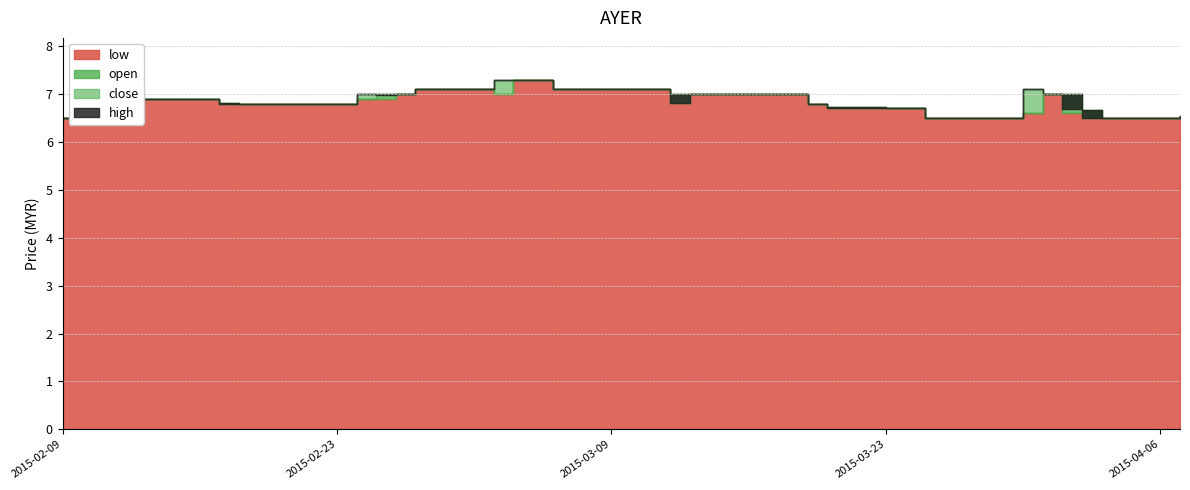

Where is open nearest to the value 6?

2015-02-09